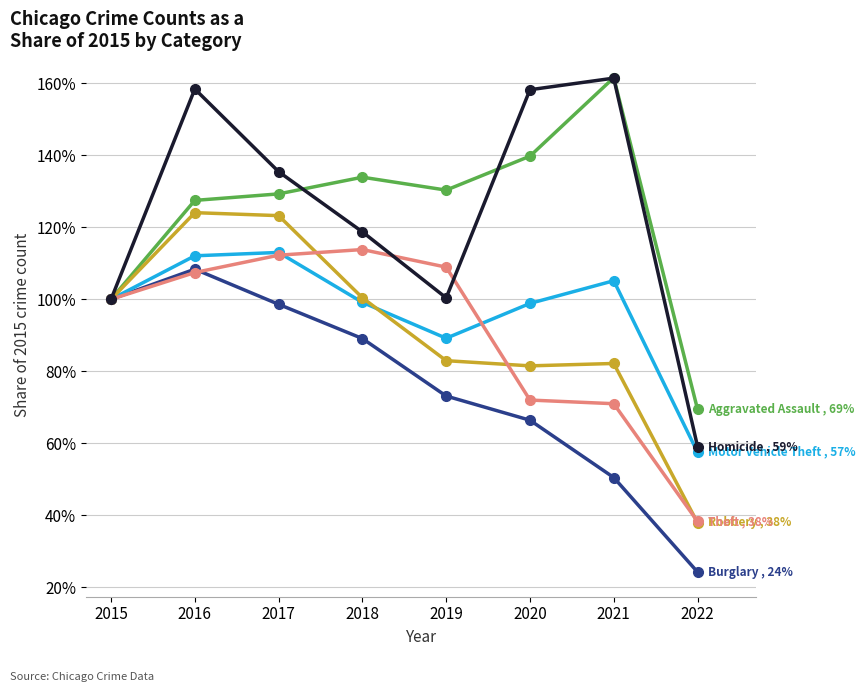

At which category does the chart reach its minimum across all series?

2022